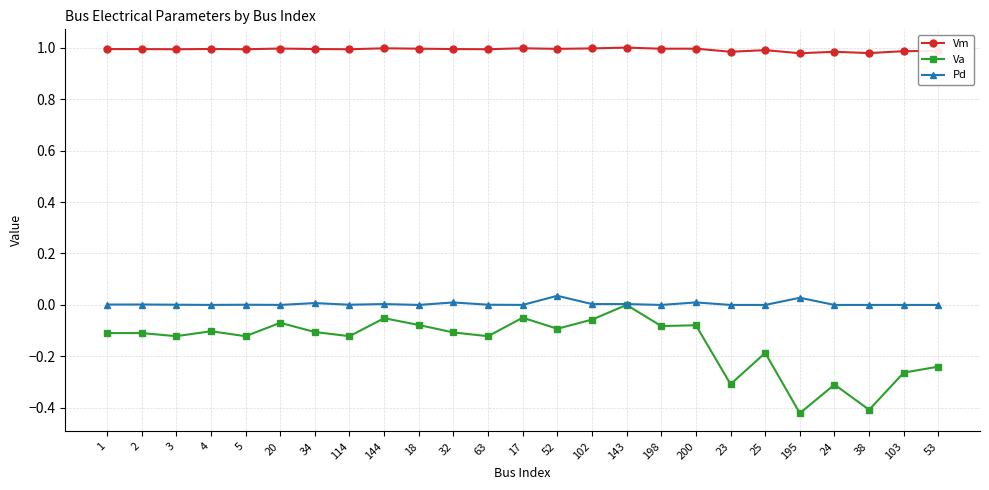

True or false: Va and Vm intersect in this chart.

False